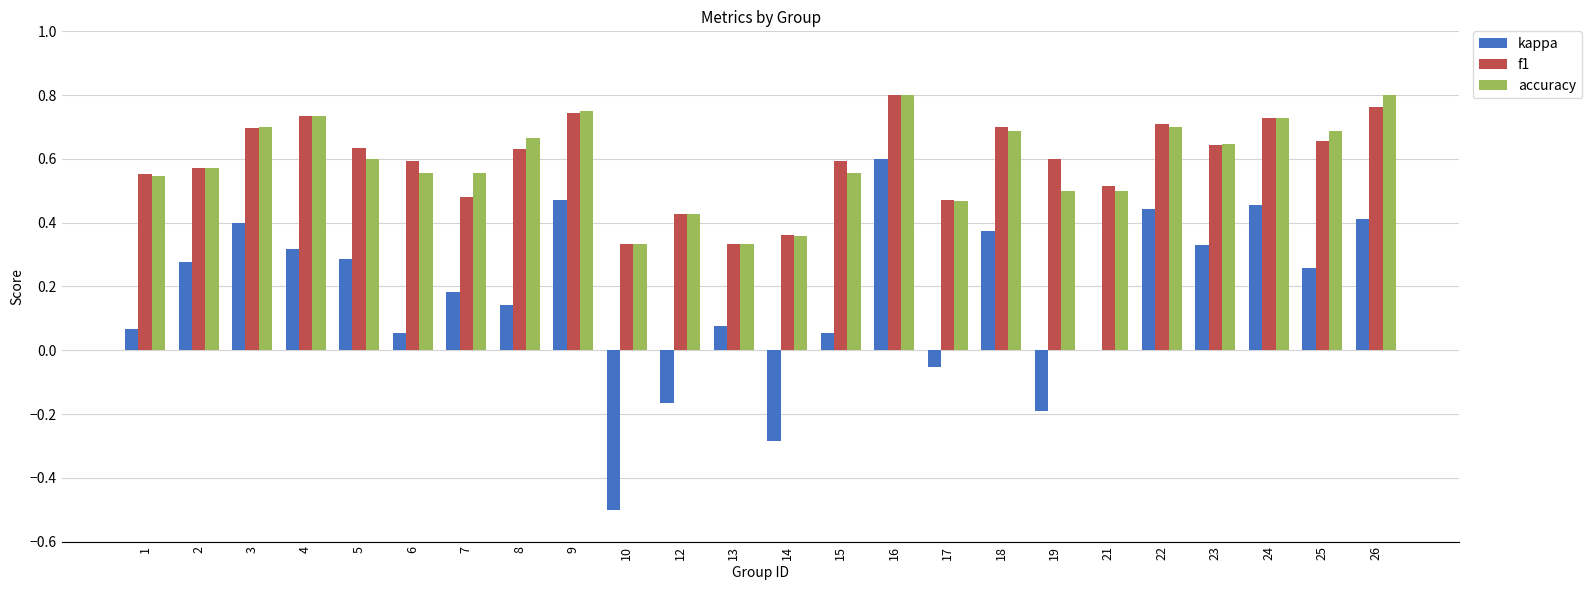

Count the accuracy values in the range 0 to 1.

24